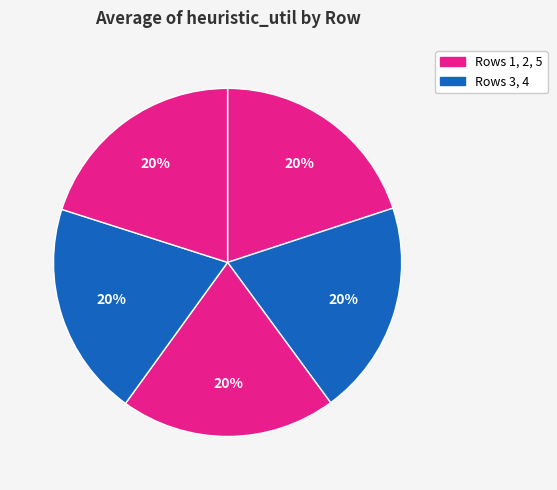

How many segments does this pie chart have?

5